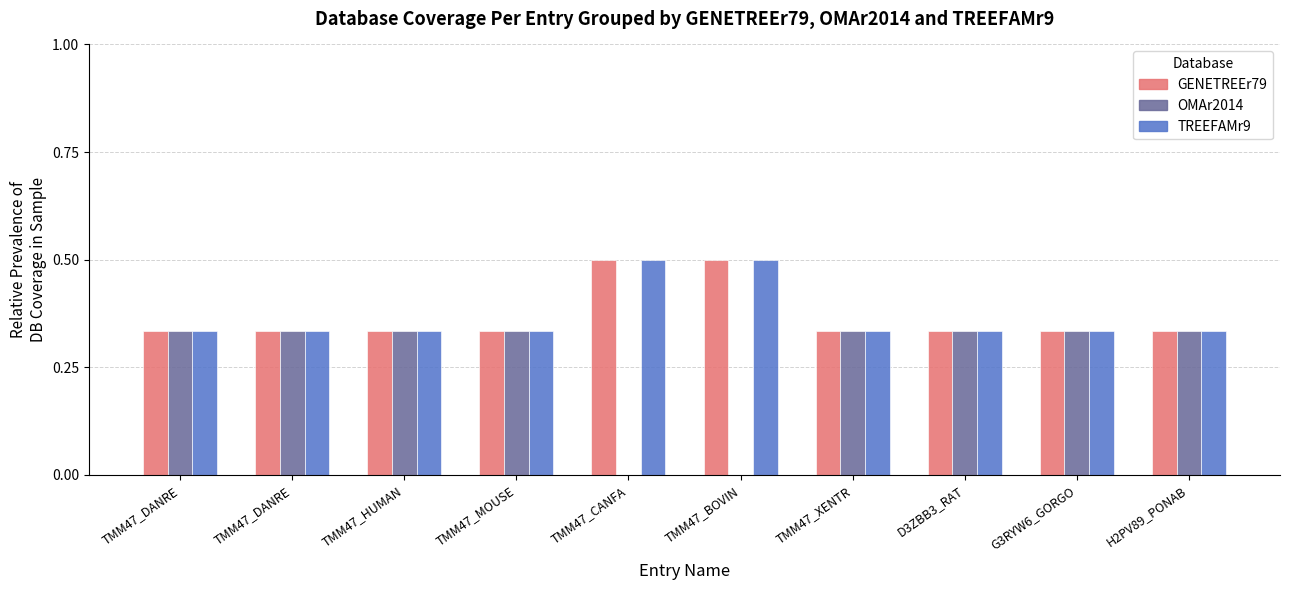

Does the chart contain stacked bars?

No